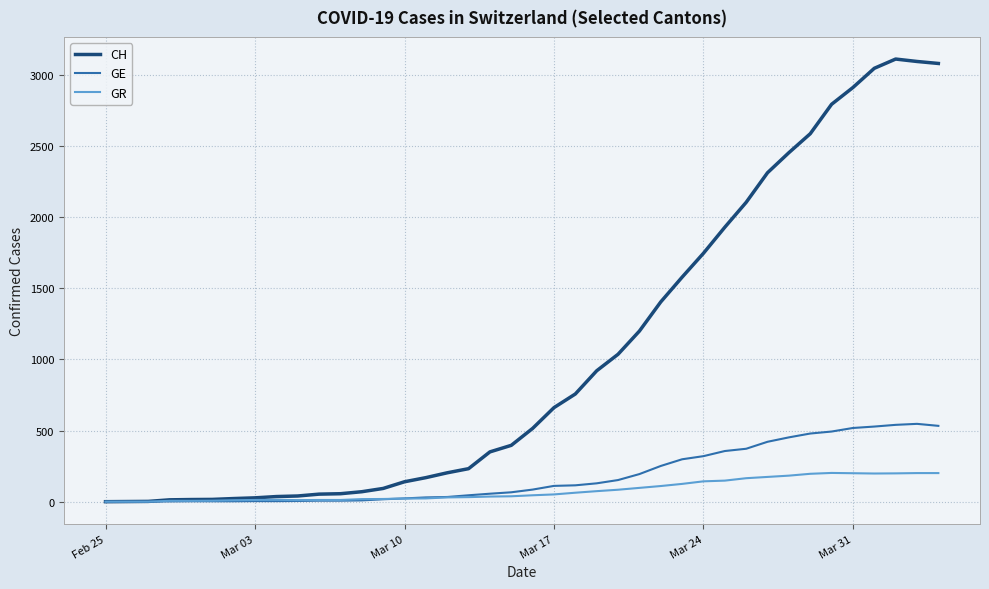

At how many categories does at least one series exceed 1105?

15